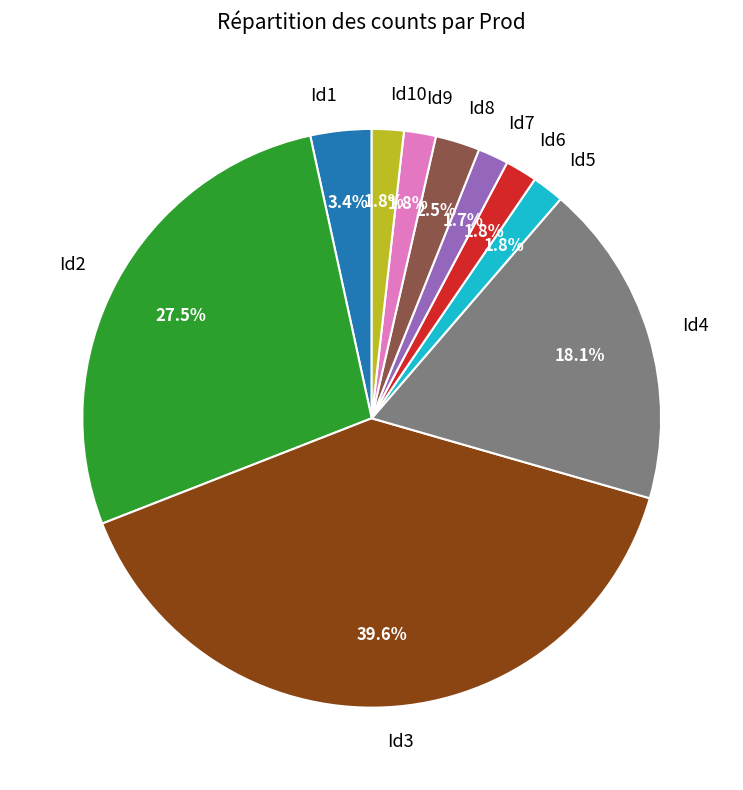

How much of the chart is everything except Id10?

98.2%